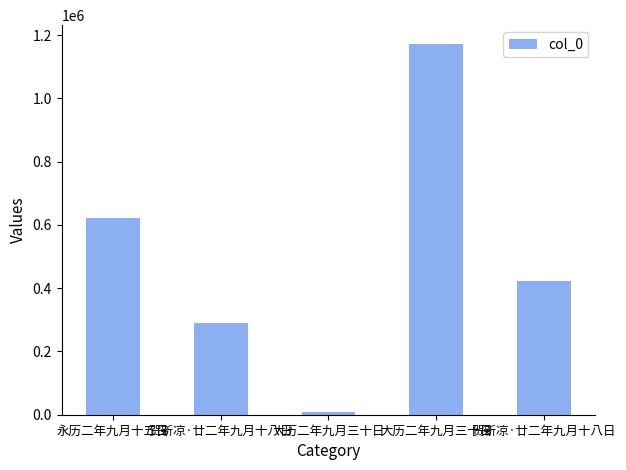

Does the chart contain any negative values?

No